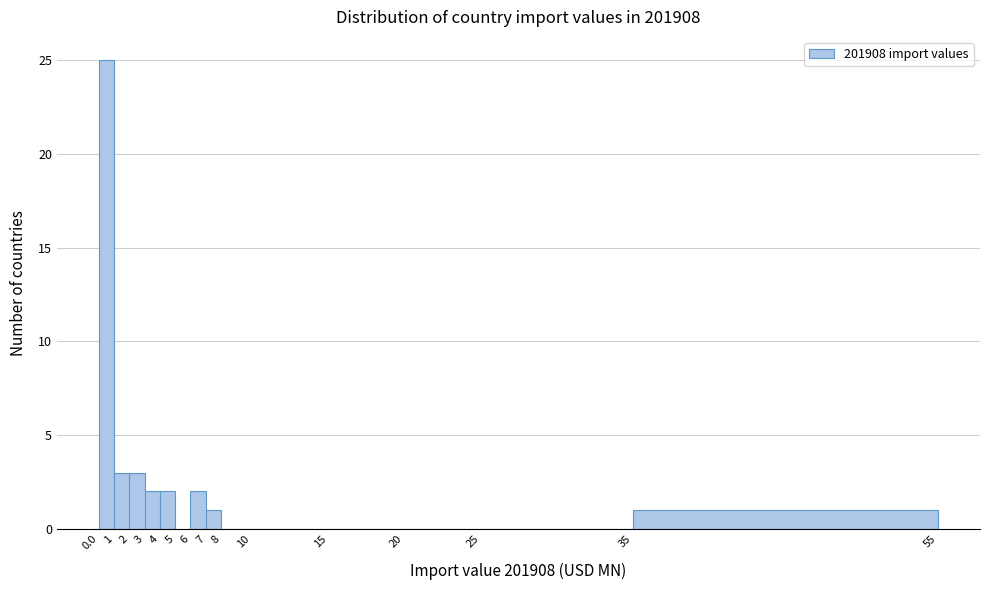

How tall is the bar that spans 0.0 to 1 on the x-axis? The values are not printed on the chart, so give them approximately, as read against the axis.

25